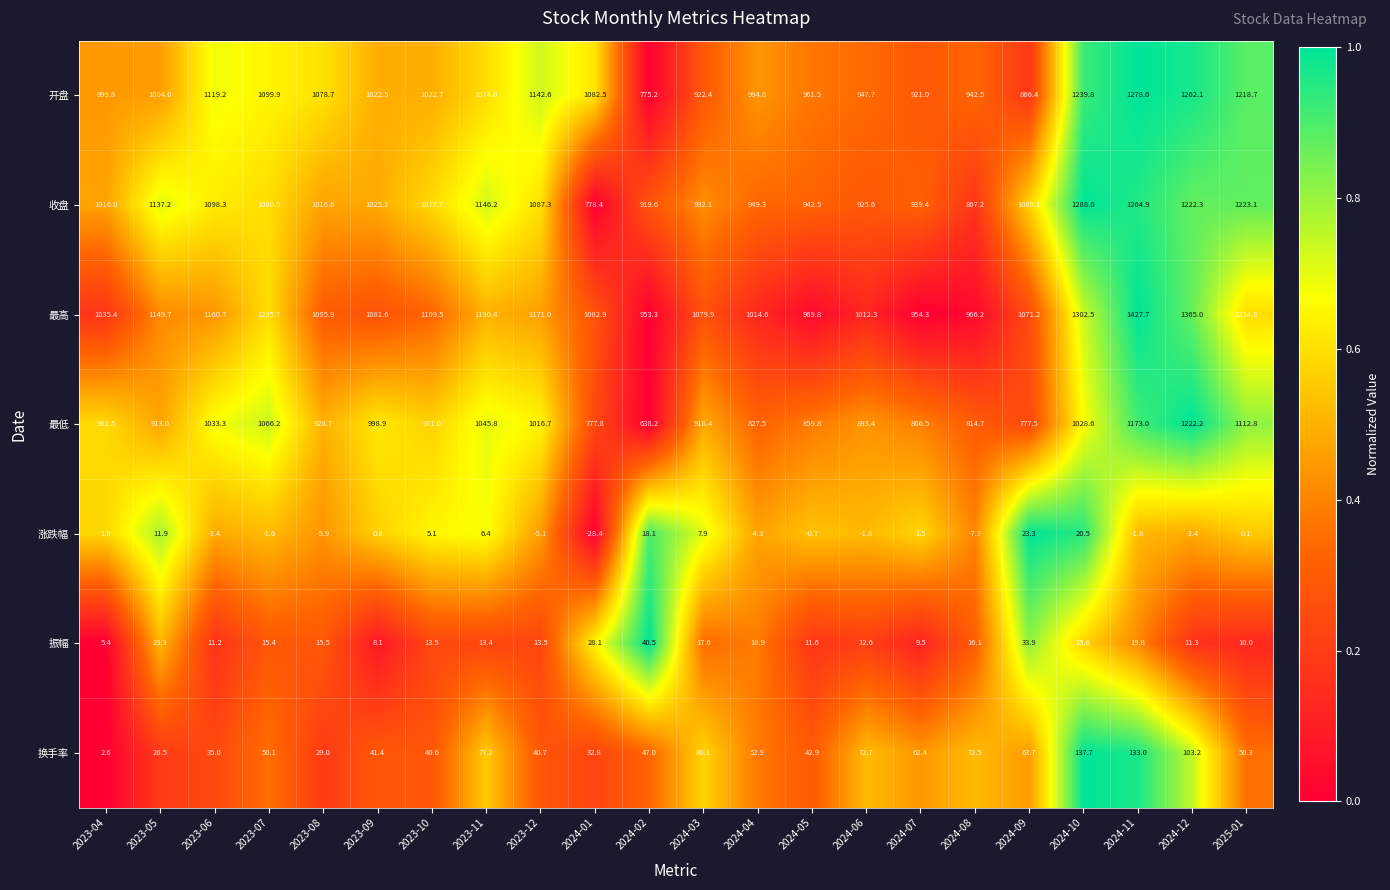

Between 2023-08 and 2024-02, which series saw the biggest shift?

开盘